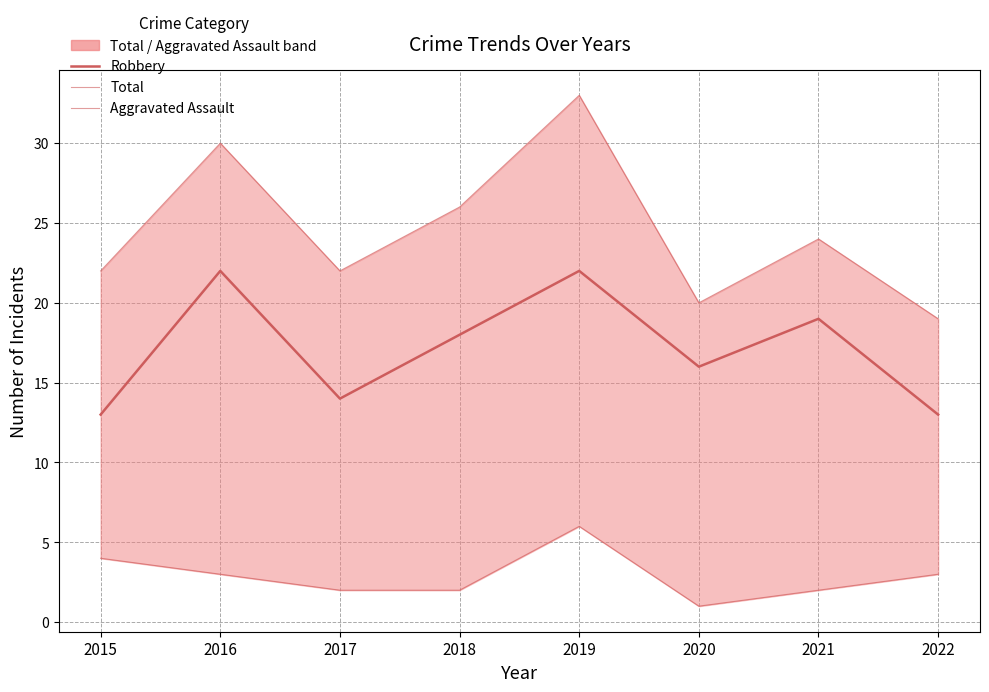

What is the sum of the Robbery values at 2016 and 2017?

36